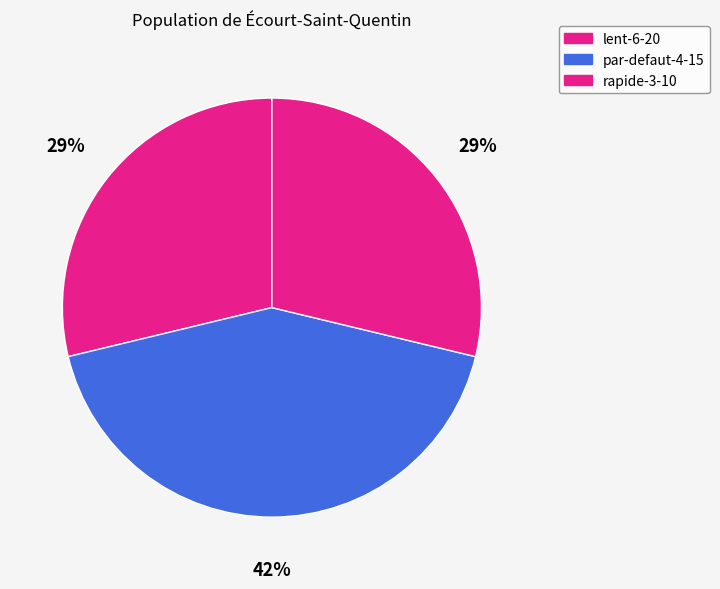

To the nearest percent, what portion does lent-6-20 represent?

29%